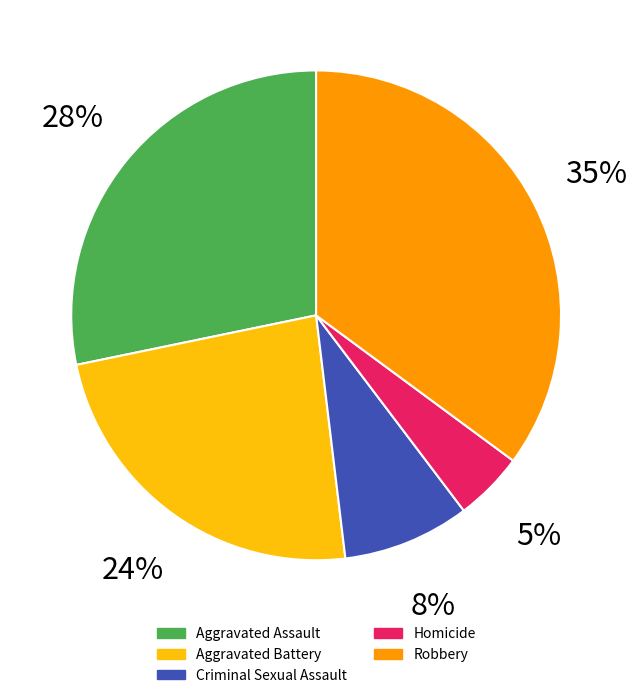

What is the largest slice in the pie chart?

Robbery